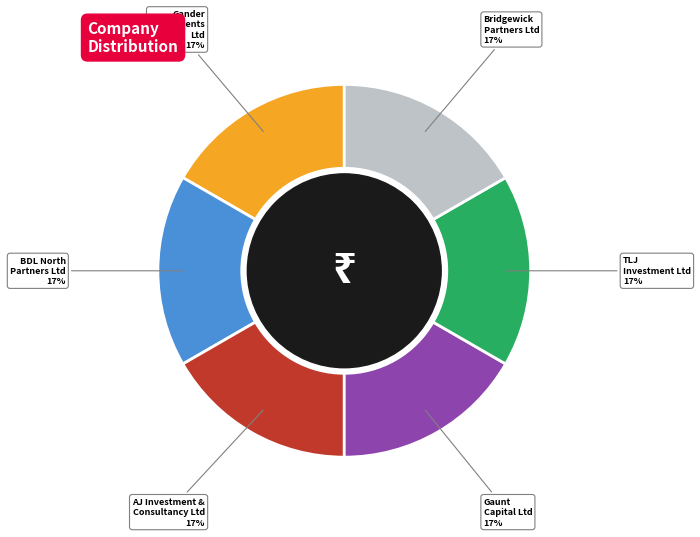

Combined, do Gander Investments Ltd and Bridgewick Partners Ltd account for over 50%?

No